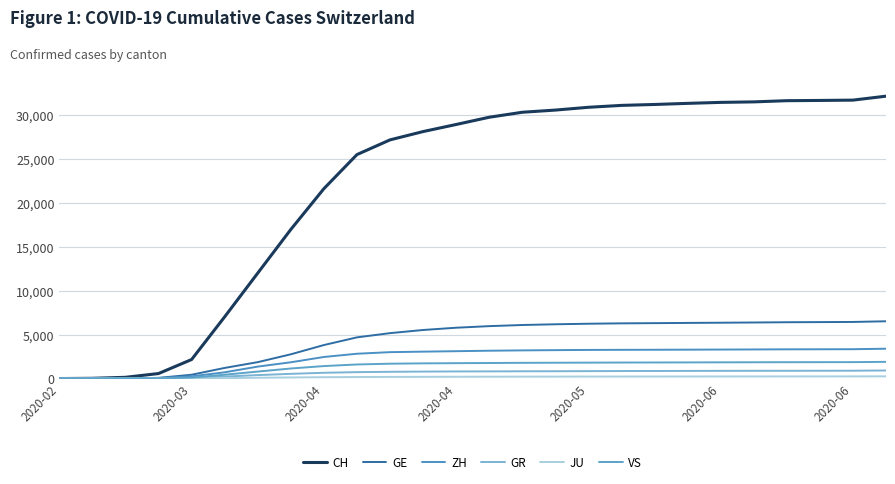

How many series are shown in this chart?

6